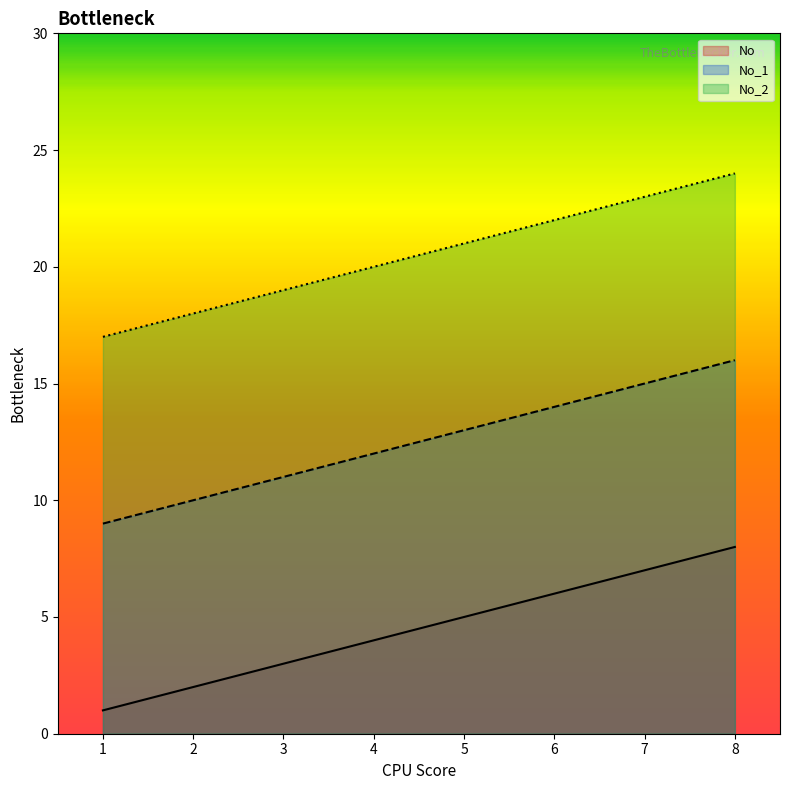

True or false: No and No_1 cross at least once.

False